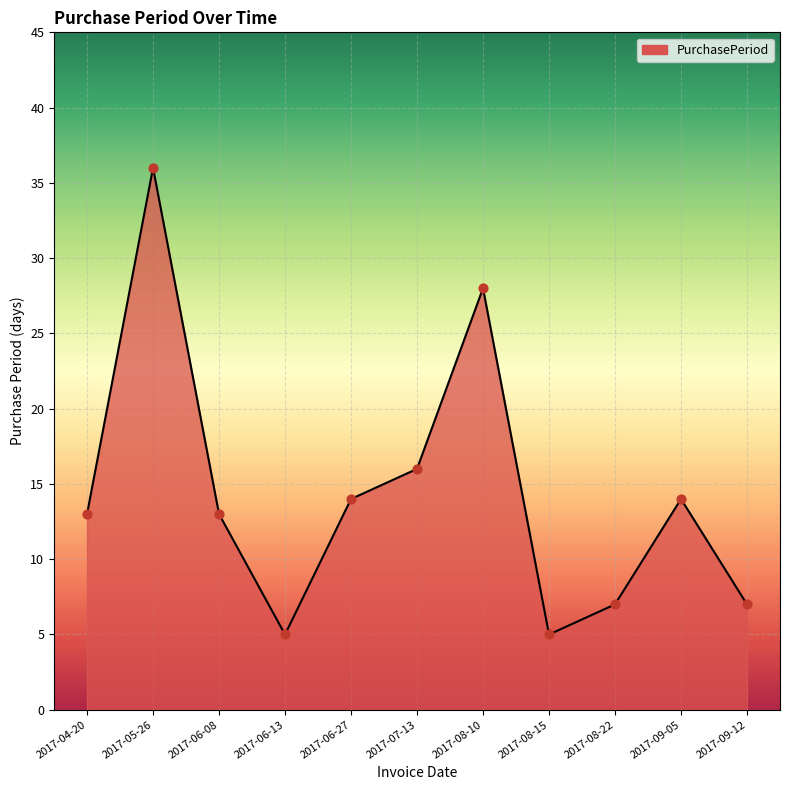

What is the change in value from 2017-07-13 to 2017-08-10?

+12